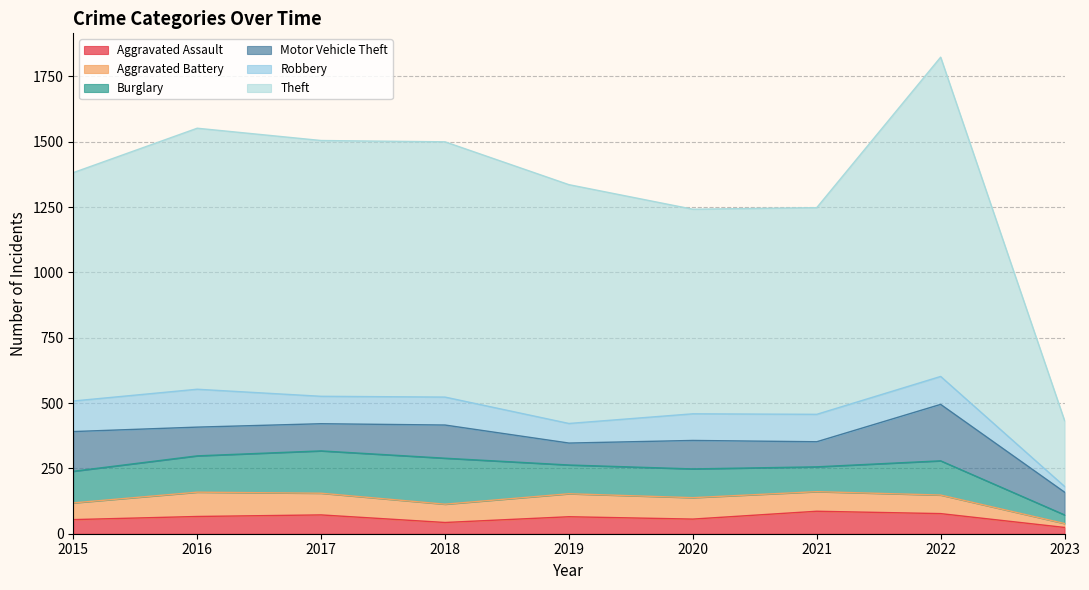

What is the difference between the second highest and minimum values in the Robbery series?

95